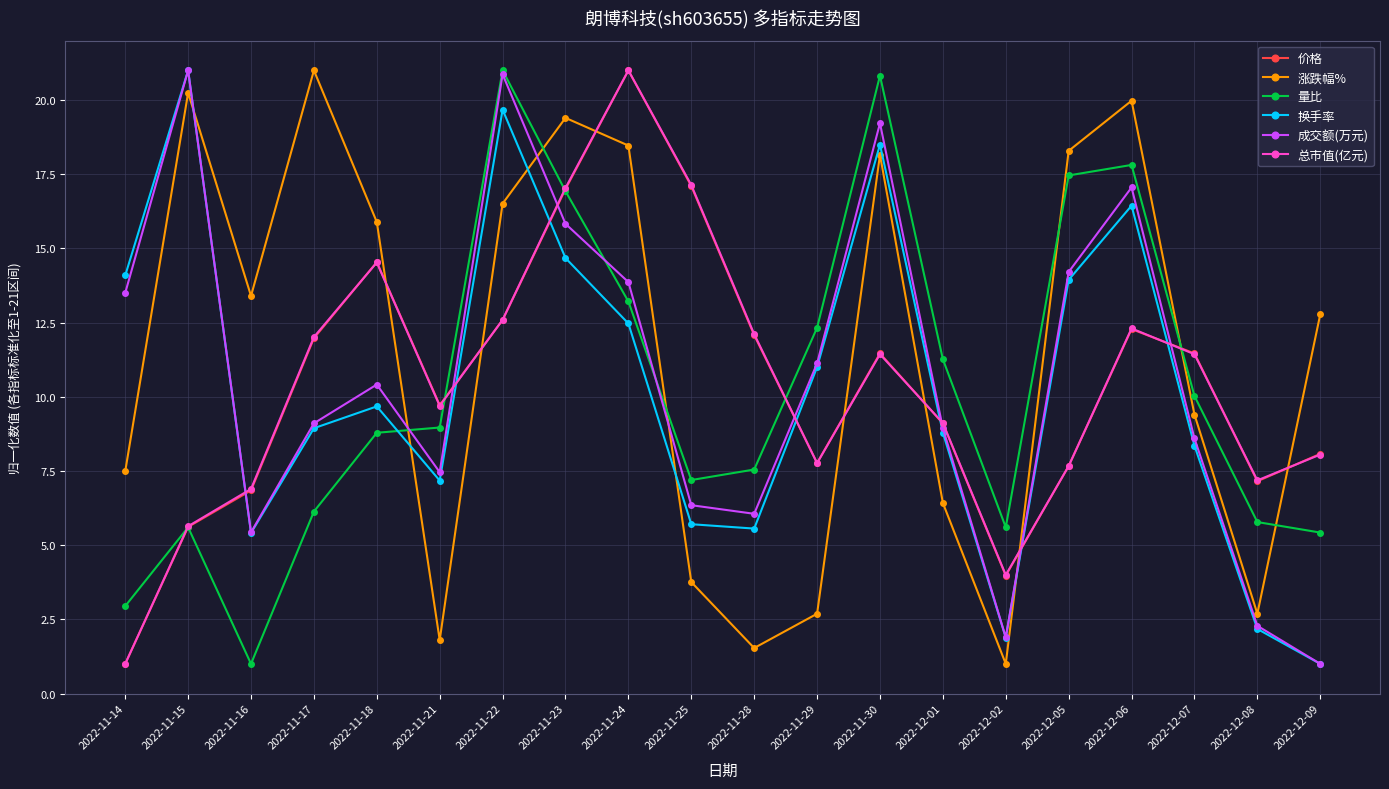

Reading left to right, transcribe all the data shown in this chart.

价格: 1.0	5.6	6.8	12.0	14.5	9.7	12.6	17.0	21.0	17.1	12.1	7.8	11.5	9.1	4.0	7.7	12.3	11.5	7.2	8.1
涨跌幅%: 7.5	20.2	13.4	21.0	15.9	1.8	16.5	19.4	18.5	3.8	1.5	2.7	18.2	6.4	1.0	18.3	20.0	9.4	2.7	12.8
量比: 2.9	5.6	1.0	6.1	8.8	9.0	21.0	16.9	13.2	7.2	7.5	12.3	20.8	11.3	5.6	17.5	17.8	10.0	5.8	5.4
换手率: 14.1	21.0	5.4	8.9	9.7	7.2	19.7	14.7	12.5	5.7	5.6	11.0	18.5	8.8	1.9	13.9	16.4	8.4	2.2	1.0
成交额(万元): 13.5	21.0	5.4	9.1	10.4	7.5	20.9	15.8	13.9	6.3	6.1	11.1	19.2	8.9	1.9	14.2	17.1	8.6	2.3	1.0
总市值(亿元): 1.0	5.6	6.9	12.0	14.5	9.7	12.6	17.0	21.0	17.1	12.1	7.8	11.4	9.1	4.0	7.7	12.3	11.4	7.2	8.1